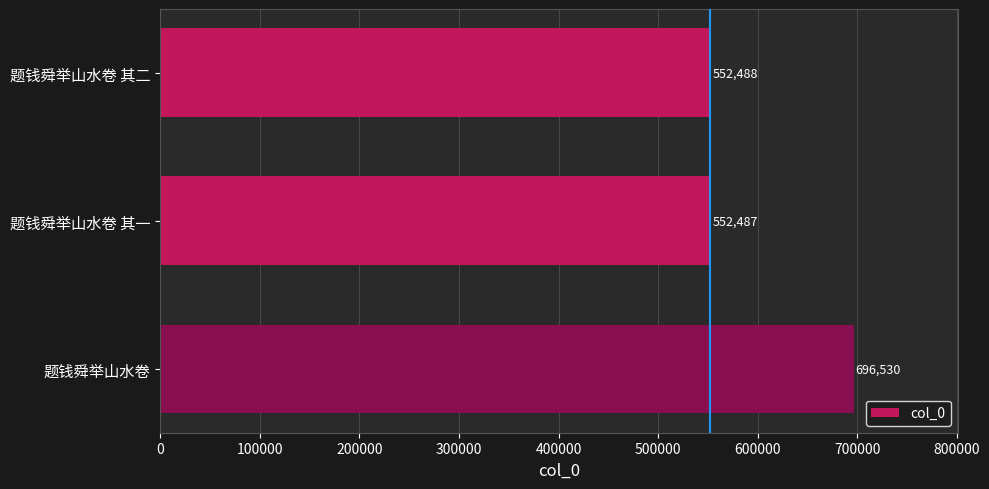

List the labels in order of value, largest first.

题钱舜举山水卷, 题钱舜举山水卷 其二, 题钱舜举山水卷 其一